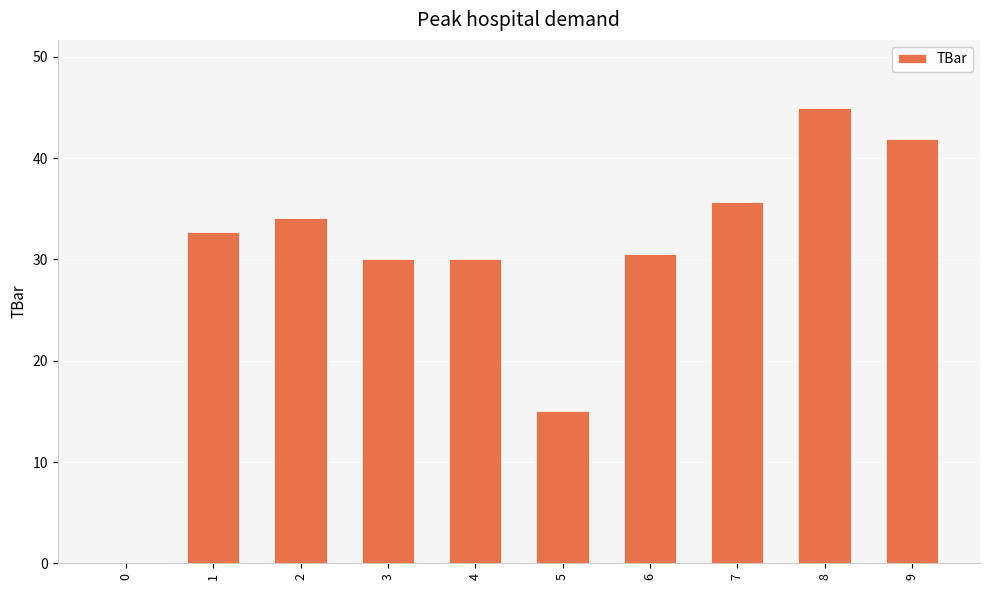

How many positive values are there?

9